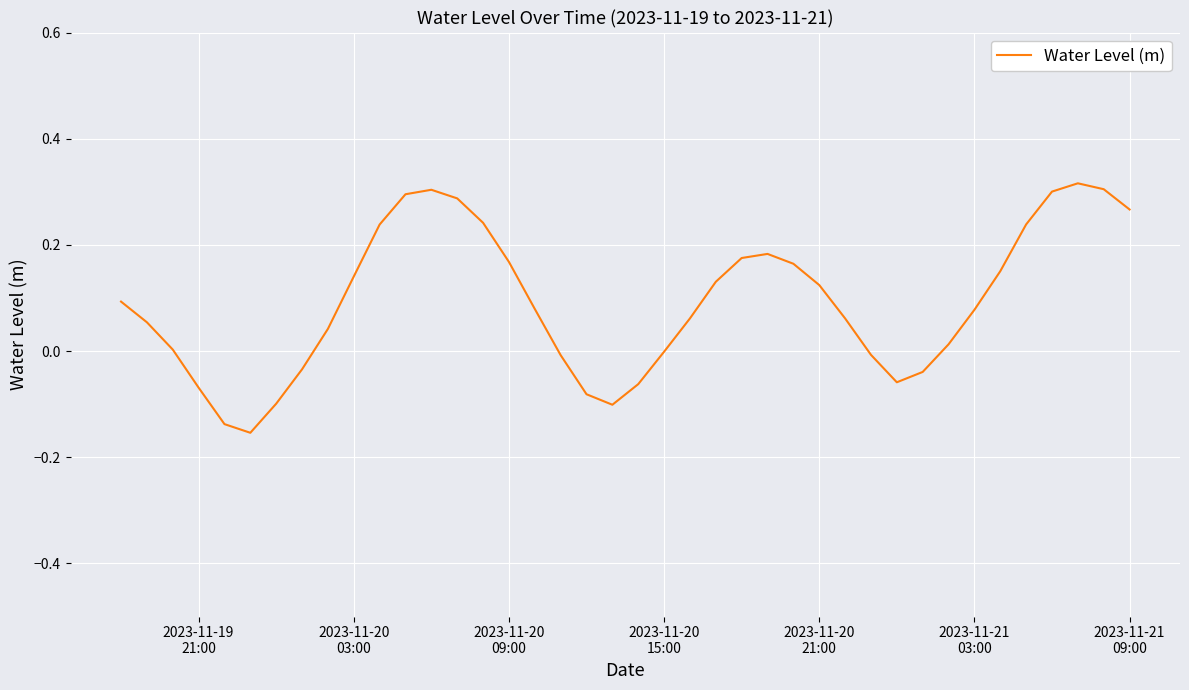

What is the difference between the maximum and minimum values?

0.5